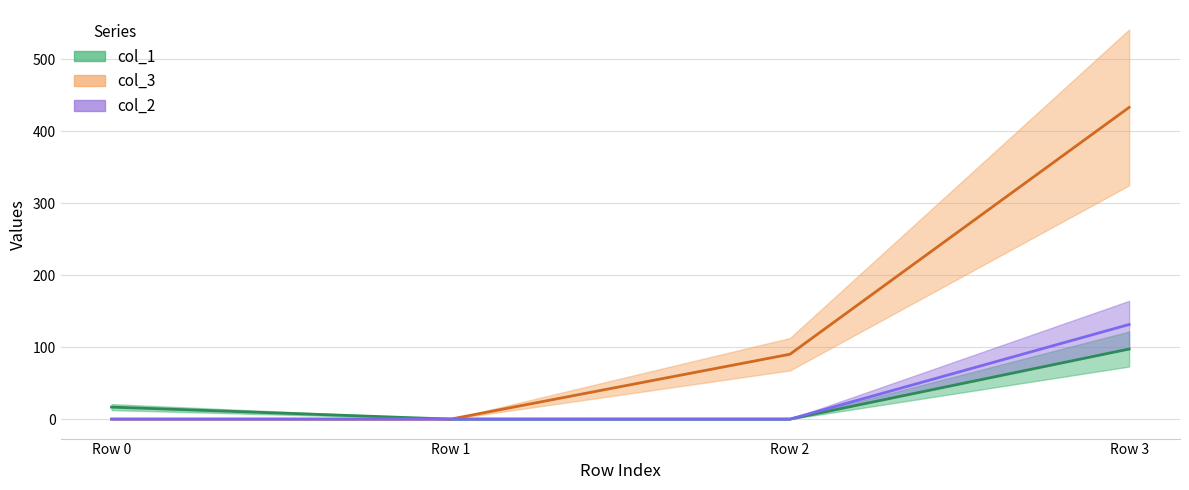

True or false: col_3 and col_2 cross at least once.

False